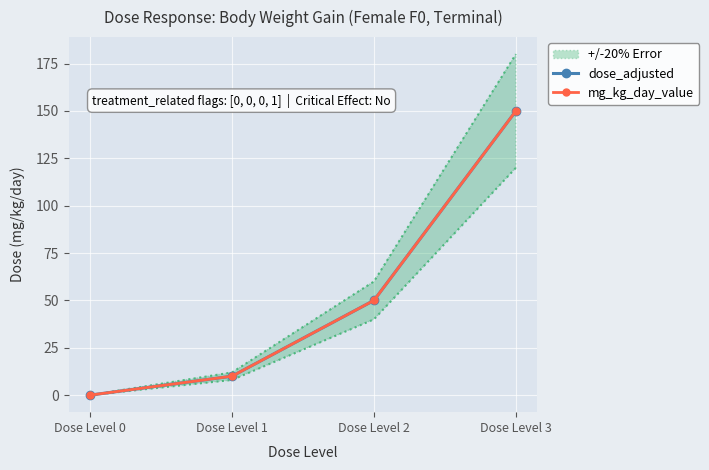

Between Dose Level 0 and Dose Level 3, which is larger?

Dose Level 3